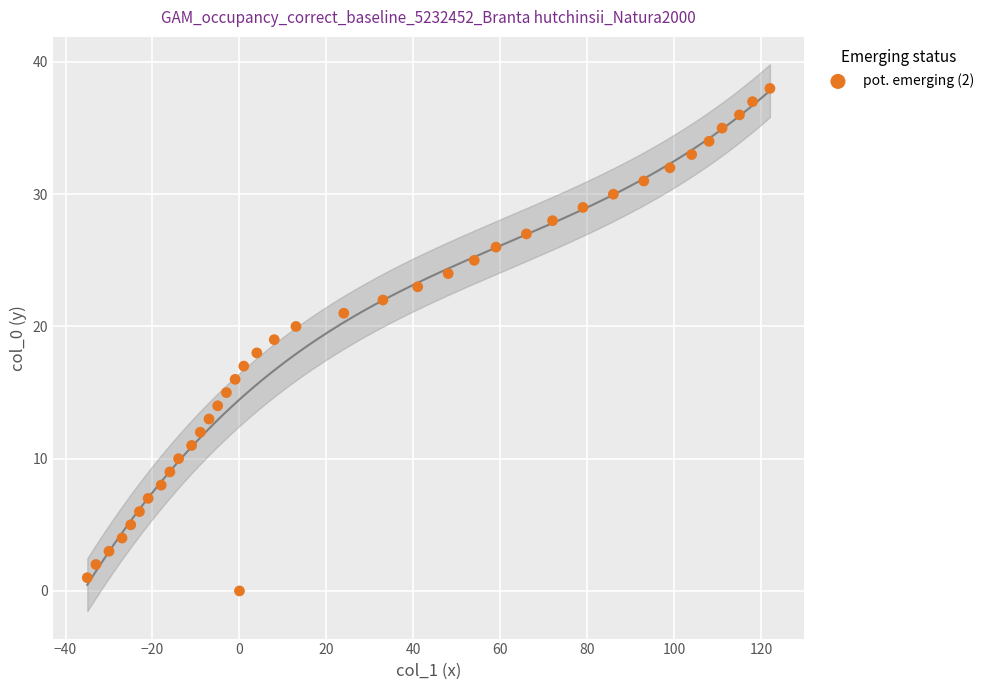

What is the range of X values (max minus min)?

157